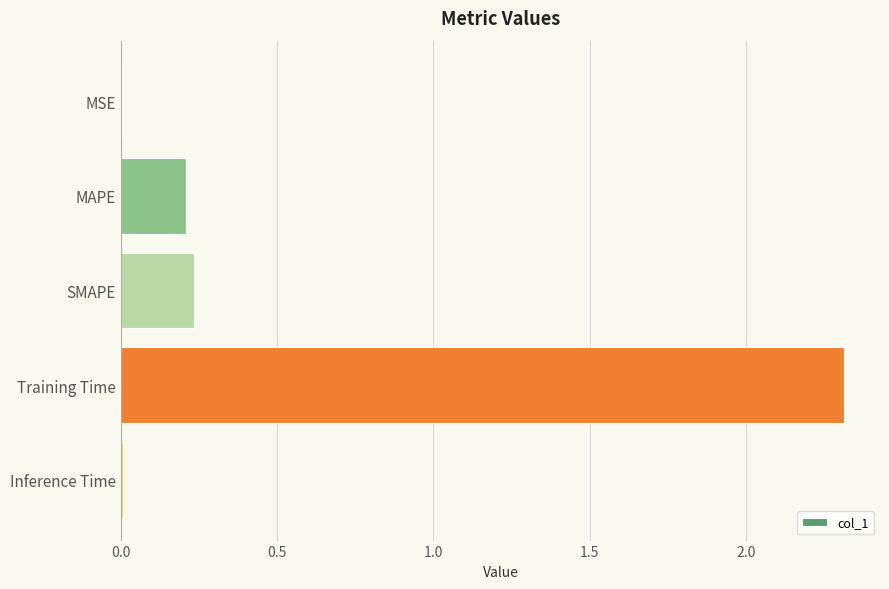

The value at Inference Time is 0.0. True or false?

True